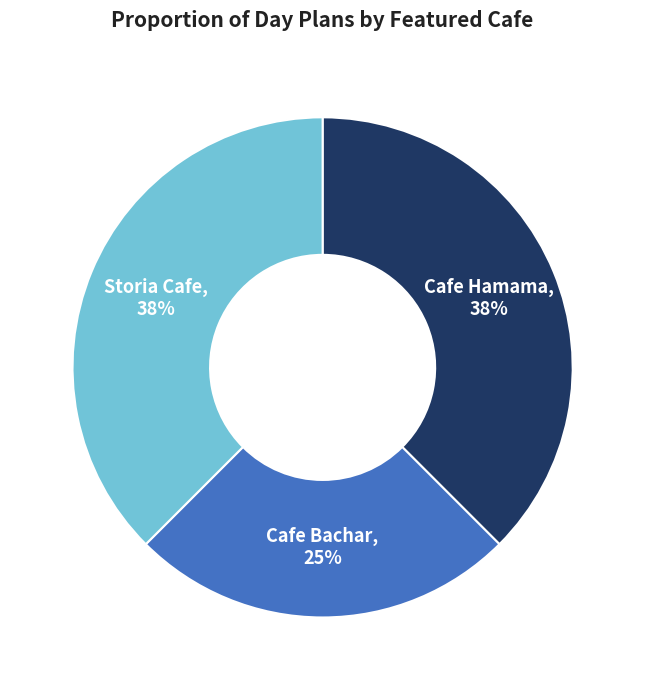

Is there a majority slice in this chart?

No